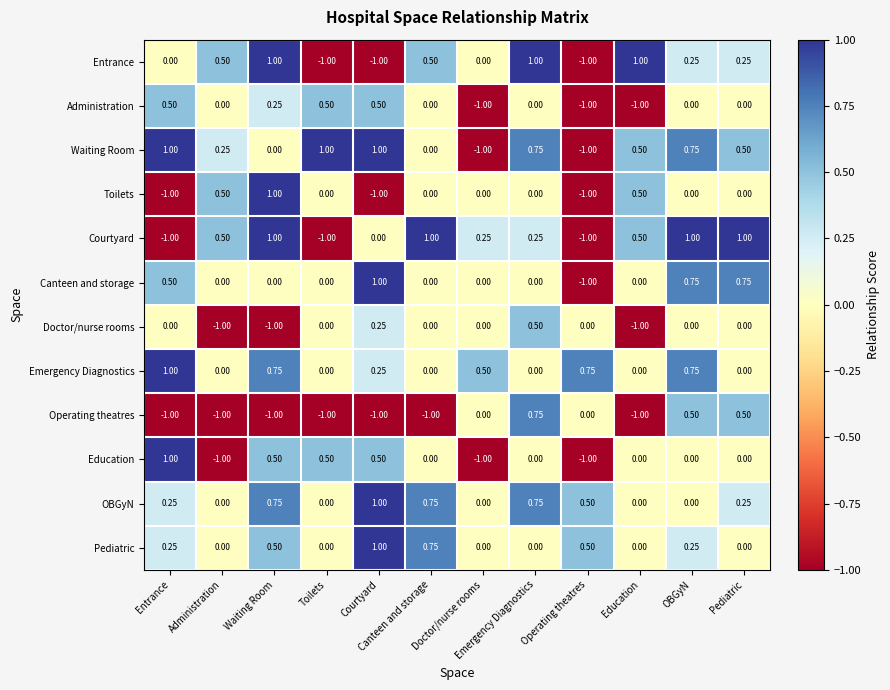

How many distinct data groups are displayed?

12